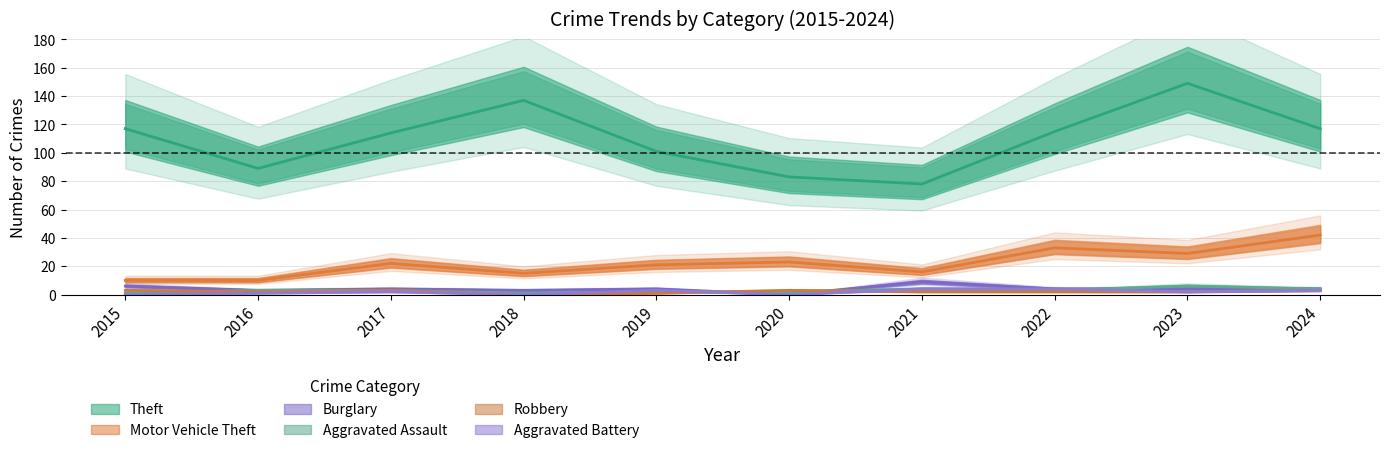

Read the Robbery value at 2017.

3